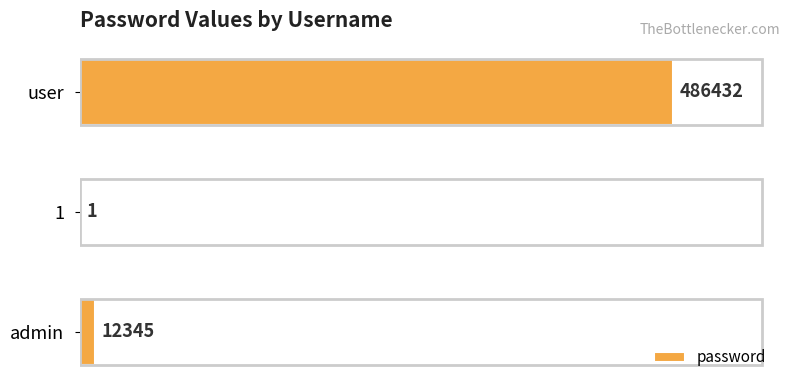

Which category has the highest value across all series?

user